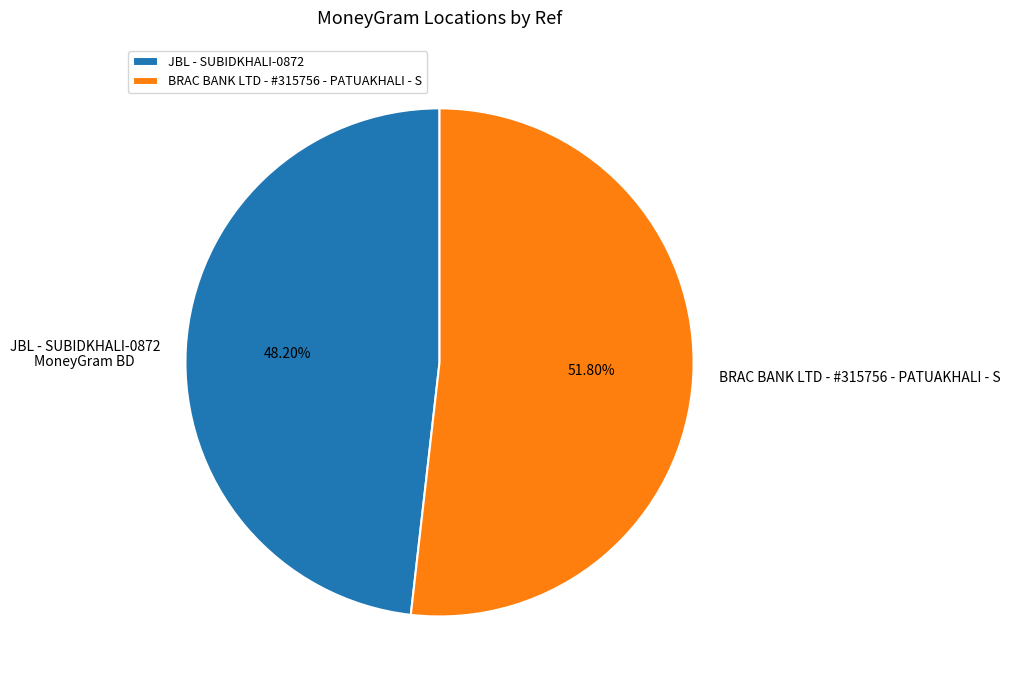

Which category has the smallest portion of the pie?

JBL - SUBIDKHALI-0872